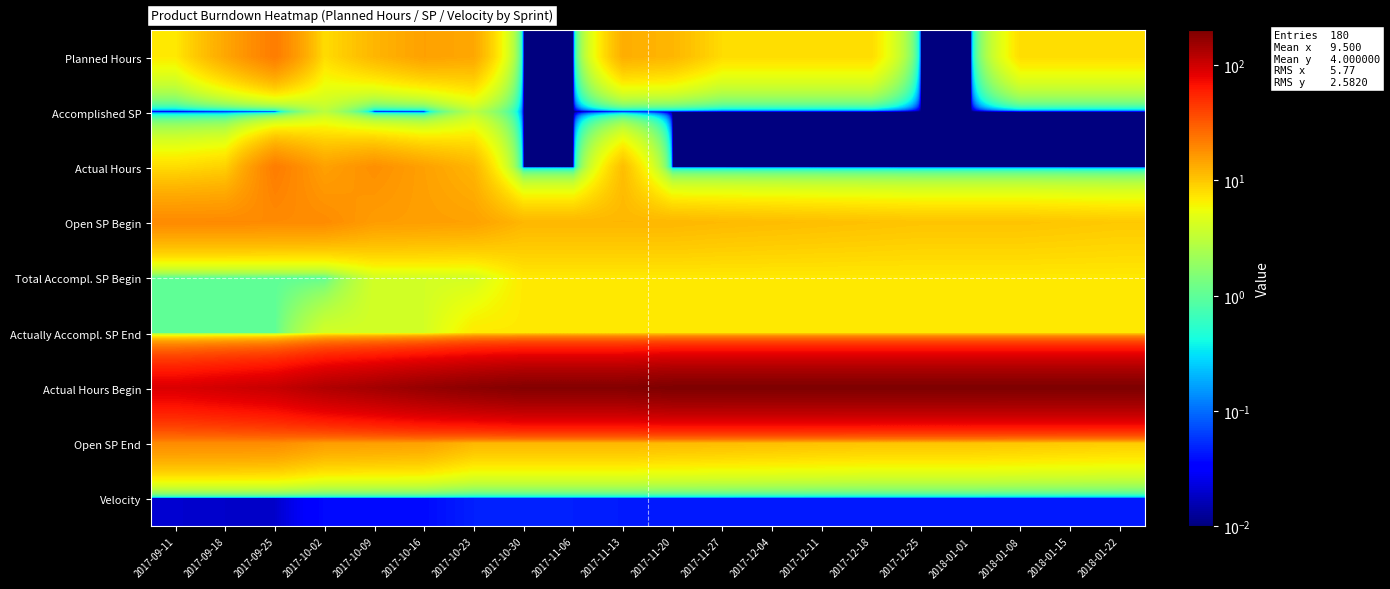

Reading left to right, list all the values displayed in this chart.

Planned Hours: 2017-09-11=7.0	2017-09-18=14.0	2017-09-25=22.0	2017-10-02=8.0	2017-10-09=12.0	2017-10-16=15.0	2017-10-23=14.0	2017-10-30=0.0	2017-11-06=0.0	2017-11-13=13.0	2017-11-20=12.0	2017-11-27=8.0	2017-12-04=8.0	2017-12-11=8.0	2017-12-18=8.0	2017-12-25=0.0	2018-01-01=0.0	2018-01-08=8.0	2018-01-15=8.0	2018-01-22=8.0
Accomplished SP: 2017-09-11=0.0	2017-09-18=0.0	2017-09-25=0.0	2017-10-02=3.0	2017-10-09=0.0	2017-10-16=0.0	2017-10-23=3.0	2017-10-30=0.0	2017-11-06=0.0	2017-11-13=0.0	2017-11-20=0.0	2017-11-27=0.0	2017-12-04=0.0	2017-12-11=0.0	2017-12-18=0.0	2017-12-25=0.0	2018-01-01=0.0	2018-01-08=0.0	2018-01-15=0.0	2018-01-22=0.0
Actual Hours: 2017-09-11=8.0	2017-09-18=9.0	2017-09-25=22.0	2017-10-02=15.0	2017-10-09=18.0	2017-10-16=15.0	2017-10-23=12.0	2017-10-30=0.0	2017-11-06=0.0	2017-11-13=11.0	2017-11-20=0.0	2017-11-27=0.0	2017-12-04=0.0	2017-12-11=0.0	2017-12-18=0.0	2017-12-25=0.0	2018-01-01=0.0	2018-01-08=0.0	2018-01-15=0.0	2018-01-22=0.0
Open SP Begin: 2017-09-11=19.0	2017-09-18=19.0	2017-09-25=18.9	2017-10-02=18.7	2017-10-09=15.7	2017-10-16=15.3	2017-10-23=14.9	2017-10-30=11.9	2017-11-06=11.9	2017-11-13=11.9	2017-11-20=11.9	2017-11-27=11.5	2017-12-04=11.2	2017-12-11=10.9	2017-12-18=10.7	2017-12-25=10.4	2018-01-01=10.4	2018-01-08=10.4	2018-01-15=10.1	2018-01-22=9.8
Total Accompl. SP Begin: 2017-09-11=1.0	2017-09-18=1.0	2017-09-25=1.0	2017-10-02=1.0	2017-10-09=4.0	2017-10-16=4.0	2017-10-23=4.0	2017-10-30=7.0	2017-11-06=7.0	2017-11-13=7.0	2017-11-20=7.0	2017-11-27=7.0	2017-12-04=7.0	2017-12-11=7.0	2017-12-18=7.0	2017-12-25=7.0	2018-01-01=7.0	2018-01-08=7.0	2018-01-15=7.0	2018-01-22=7.0
Actually Accompl. SP End: 2017-09-11=1.0	2017-09-18=1.0	2017-09-25=1.0	2017-10-02=4.0	2017-10-09=4.0	2017-10-16=4.0	2017-10-23=7.0	2017-10-30=7.0	2017-11-06=7.0	2017-11-13=7.0	2017-11-20=7.0	2017-11-27=7.0	2017-12-04=7.0	2017-12-11=7.0	2017-12-18=7.0	2017-12-25=7.0	2018-01-01=7.0	2018-01-08=7.0	2018-01-15=7.0	2018-01-22=7.0
Actual Hours Begin: 2017-09-11=90.0	2017-09-18=98.0	2017-09-25=107.0	2017-10-02=129.0	2017-10-09=144.0	2017-10-16=162.0	2017-10-23=177.0	2017-10-30=189.0	2017-11-06=189.0	2017-11-13=189.0	2017-11-20=200.0	2017-11-27=200.0	2017-12-04=200.0	2017-12-11=200.0	2017-12-18=200.0	2017-12-25=200.0	2018-01-01=200.0	2018-01-08=200.0	2018-01-15=200.0	2018-01-22=200.0
Open SP End: 2017-09-11=19.0	2017-09-18=18.9	2017-09-25=18.7	2017-10-02=15.7	2017-10-09=15.3	2017-10-16=14.9	2017-10-23=11.9	2017-10-30=11.9	2017-11-06=11.9	2017-11-13=11.9	2017-11-20=11.5	2017-11-27=11.2	2017-12-04=10.9	2017-12-11=10.7	2017-12-18=10.4	2017-12-25=10.4	2018-01-01=10.4	2018-01-08=10.1	2018-01-15=9.8	2018-01-22=9.5
Velocity: 2017-09-11=0.0	2017-09-18=0.0	2017-09-25=0.0	2017-10-02=0.0	2017-10-09=0.0	2017-10-16=0.0	2017-10-23=0.0	2017-10-30=0.0	2017-11-06=0.0	2017-11-13=0.0	2017-11-20=0.0	2017-11-27=0.0	2017-12-04=0.0	2017-12-11=0.0	2017-12-18=0.0	2017-12-25=0.0	2018-01-01=0.0	2018-01-08=0.0	2018-01-15=0.0	2018-01-22=0.0